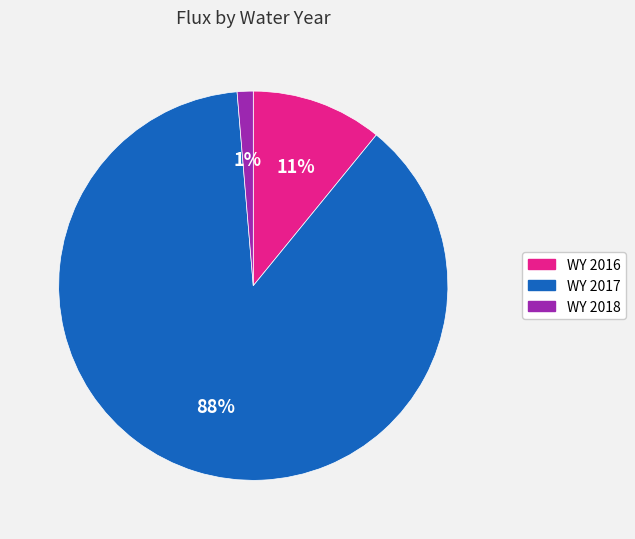

Which has a higher value, WY 2016 or WY 2017?

WY 2017